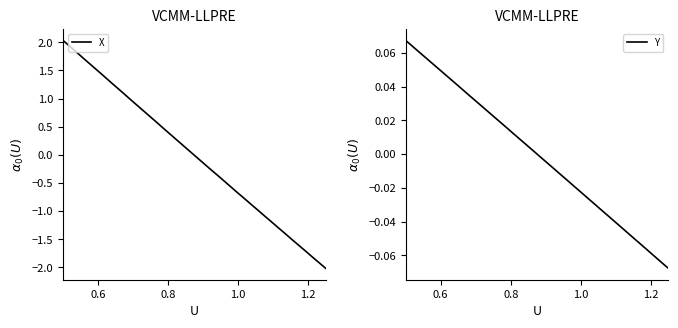

How many data points in Y are above 0?

20